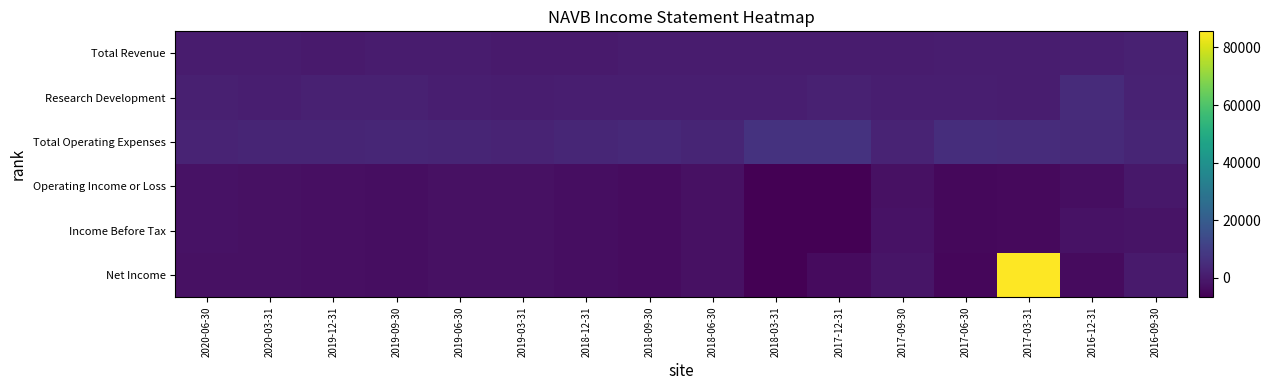

What is the spread (max minus min) of values at 2020-06-30?

5000